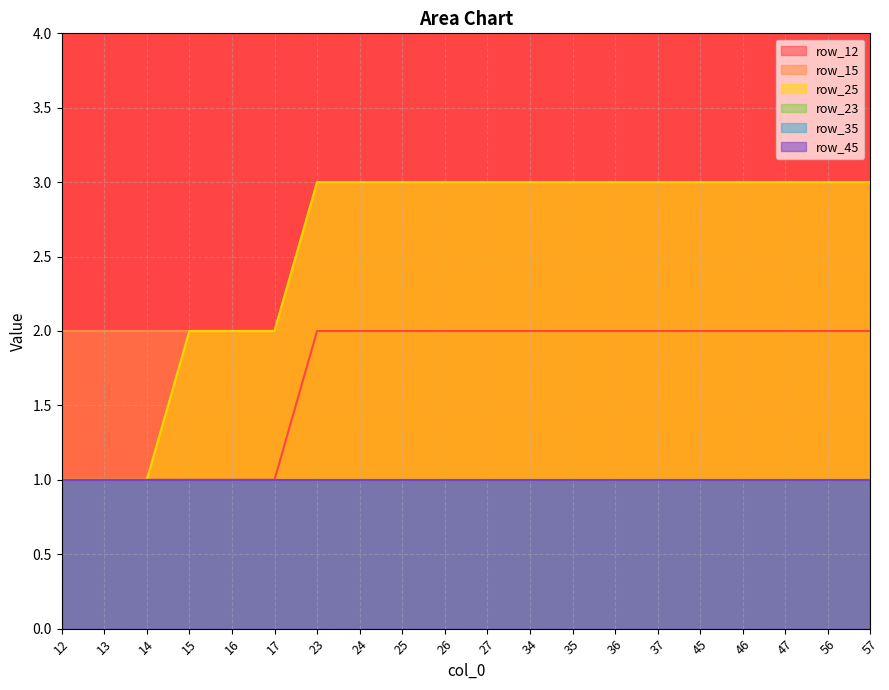

Where is row_25 nearest to the value 2?

15